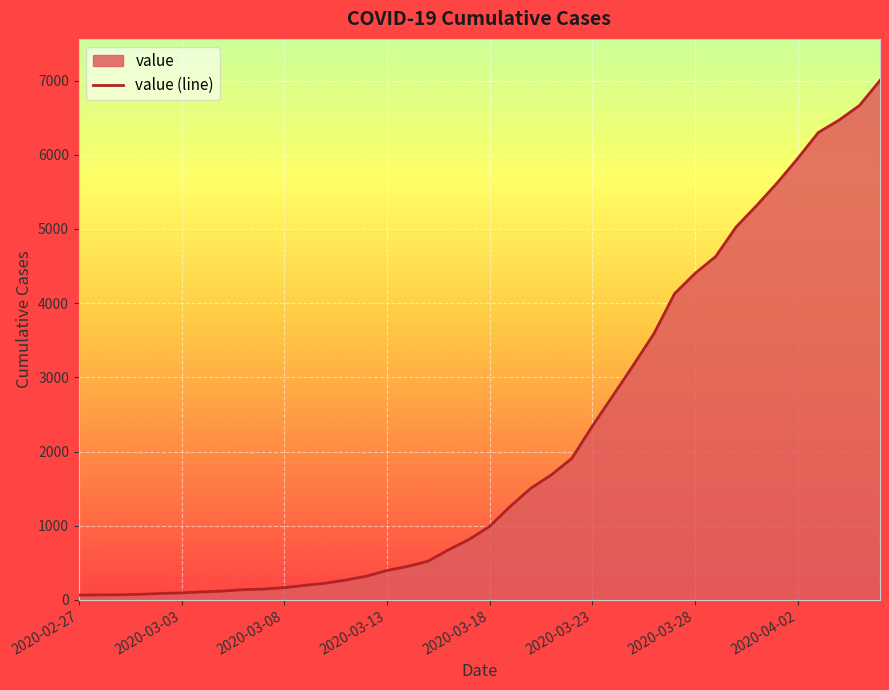

Which category has the lowest value across all series?

2020-02-27